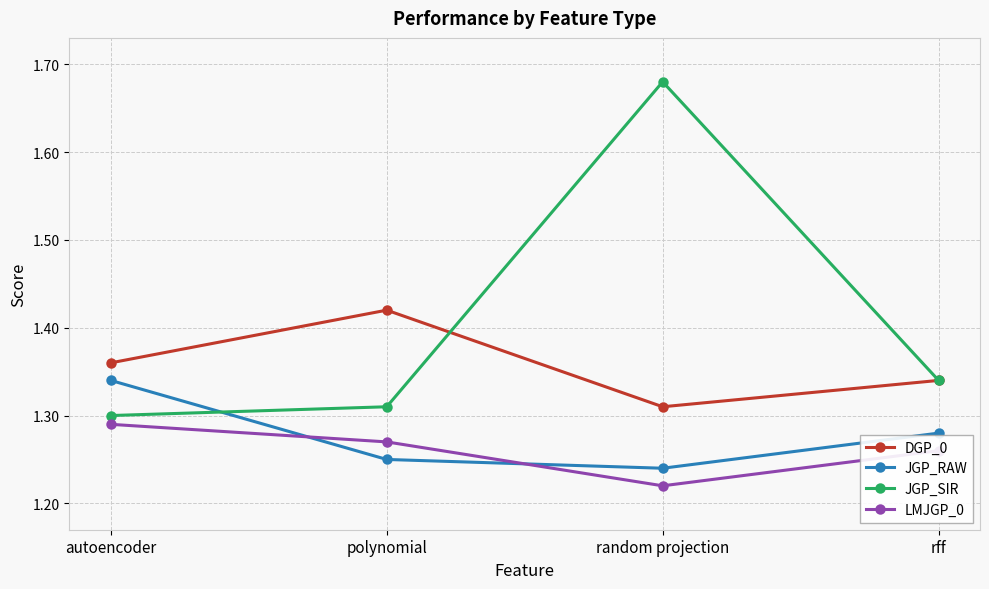

Which label corresponds to the largest value in the chart?

random projection